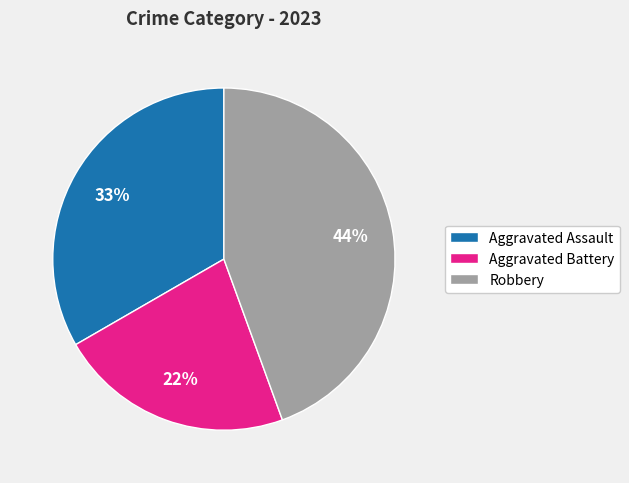

Is the sum of Aggravated Battery and Robbery greater than half?

Yes